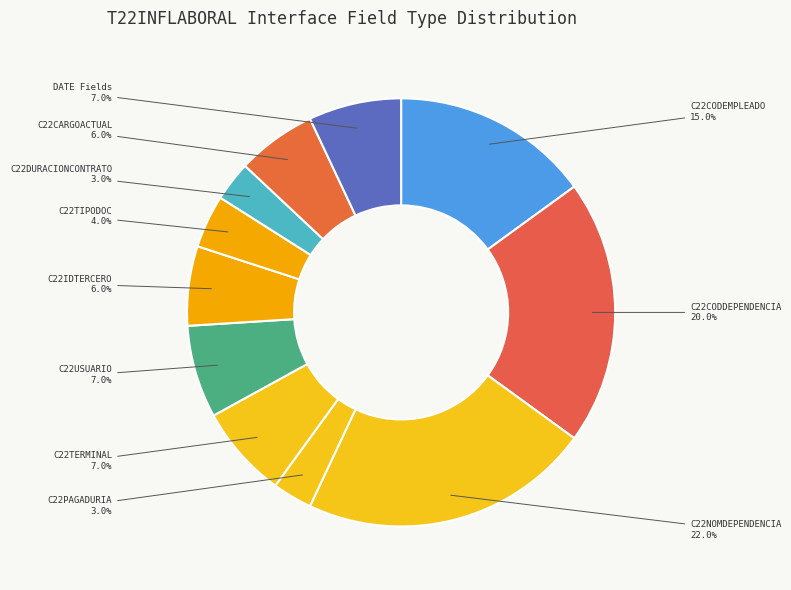

Approximately how many times larger is the value at C22IDTERCERO compared to C22USUARIO?

0.9